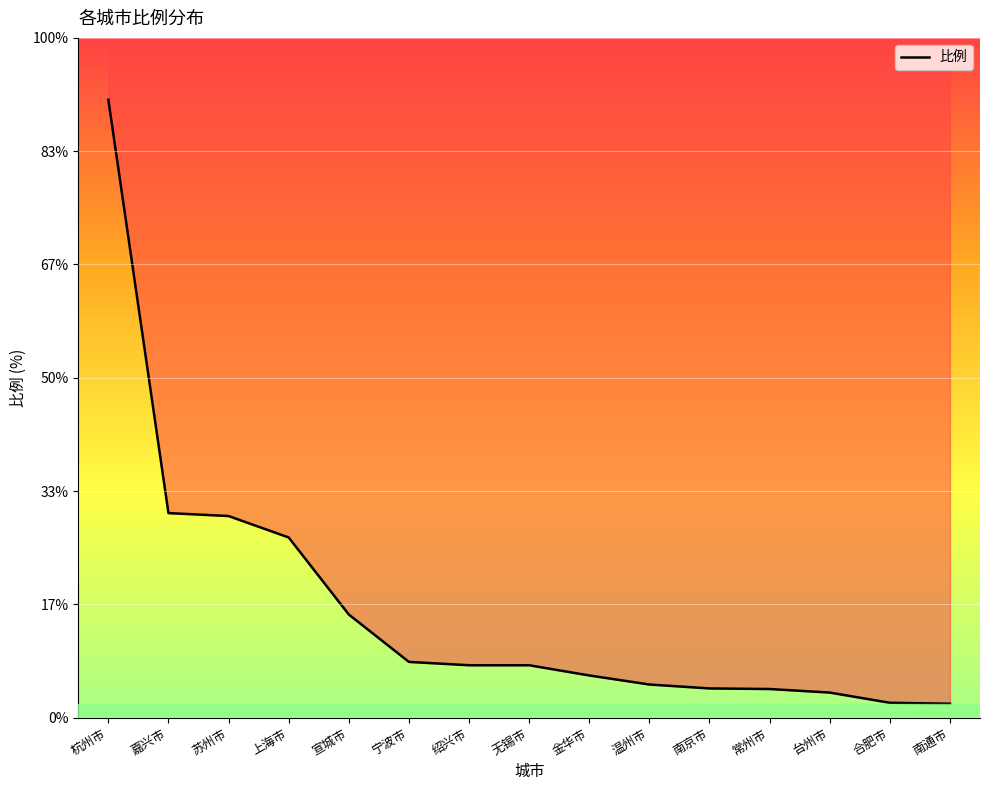

What is the greatest value displayed?

31.4